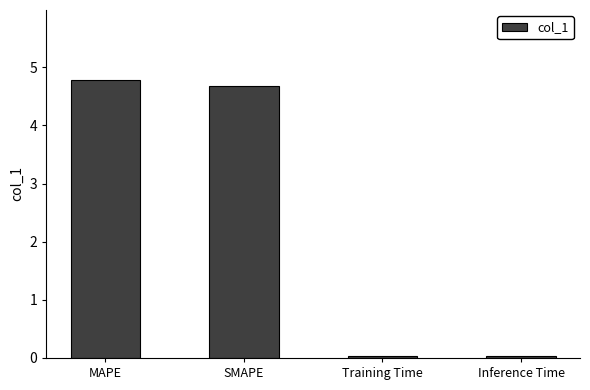

Between Inference Time and SMAPE, which is larger?

SMAPE